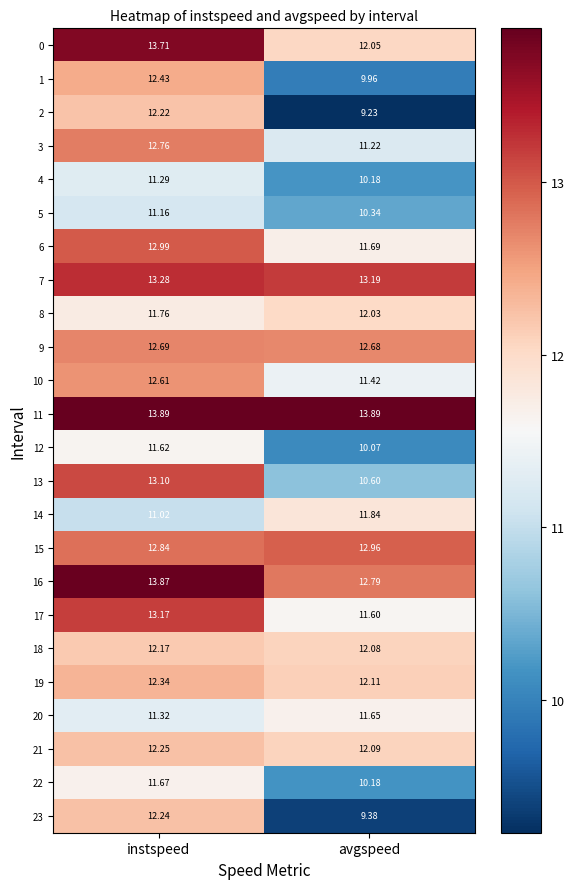

Which series has the widest spread of values?

2